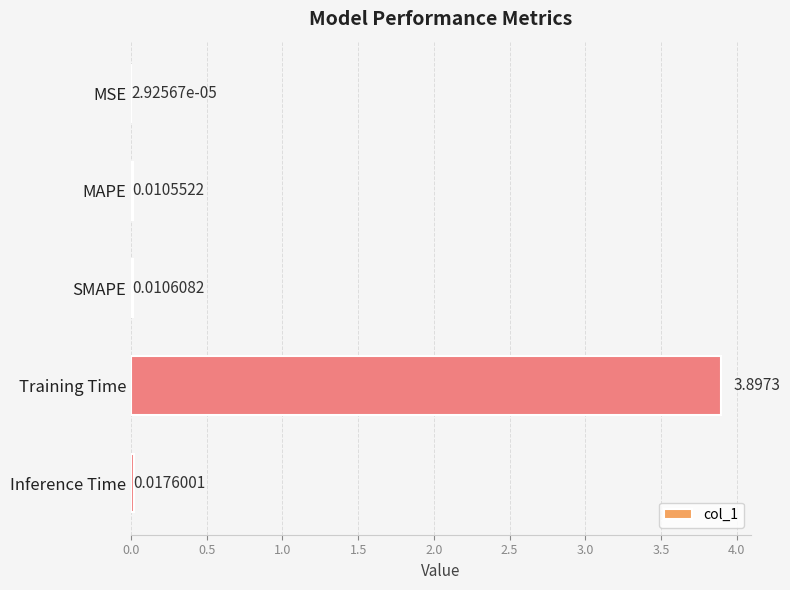

Are the bars grouped side by side (vs. stacked)?

No